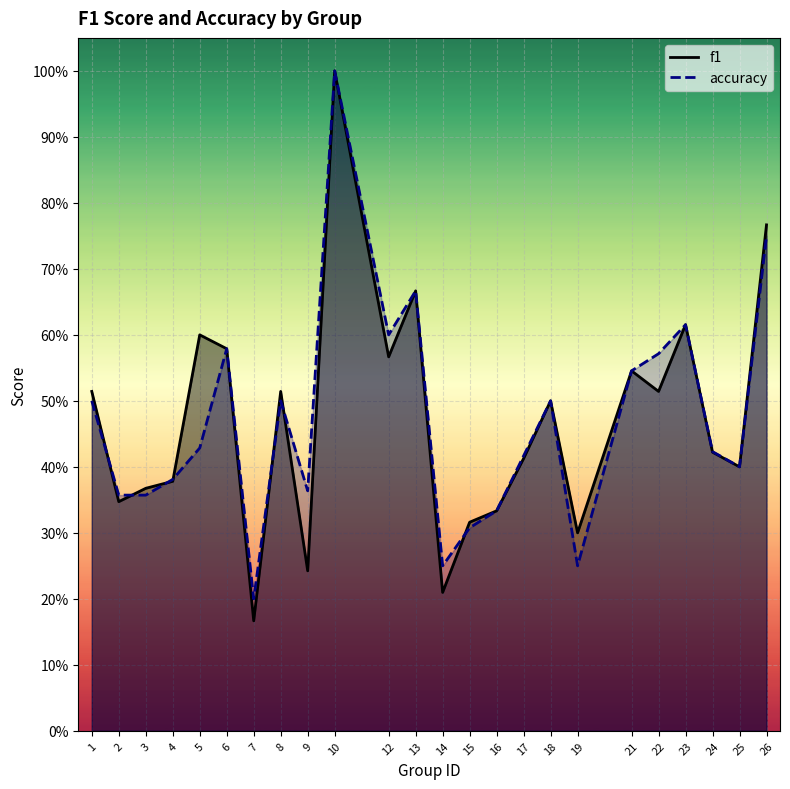

Reading left to right, extract all data points from this chart.

f1: 1=0.5	2=0.3	3=0.4	4=0.4	5=0.6	6=0.6	7=0.2	8=0.5	9=0.2	10=1.0	12=0.6	13=0.7	14=0.2	15=0.3	16=0.3	17=0.4	18=0.5	19=0.3	21=0.5	22=0.5	23=0.6	24=0.4	25=0.4	26=0.8
accuracy: 1=0.5	2=0.4	3=0.4	4=0.4	5=0.4	6=0.6	7=0.2	8=0.5	9=0.4	10=1.0	12=0.6	13=0.7	14=0.2	15=0.3	16=0.3	17=0.4	18=0.5	19=0.2	21=0.5	22=0.6	23=0.6	24=0.4	25=0.4	26=0.8